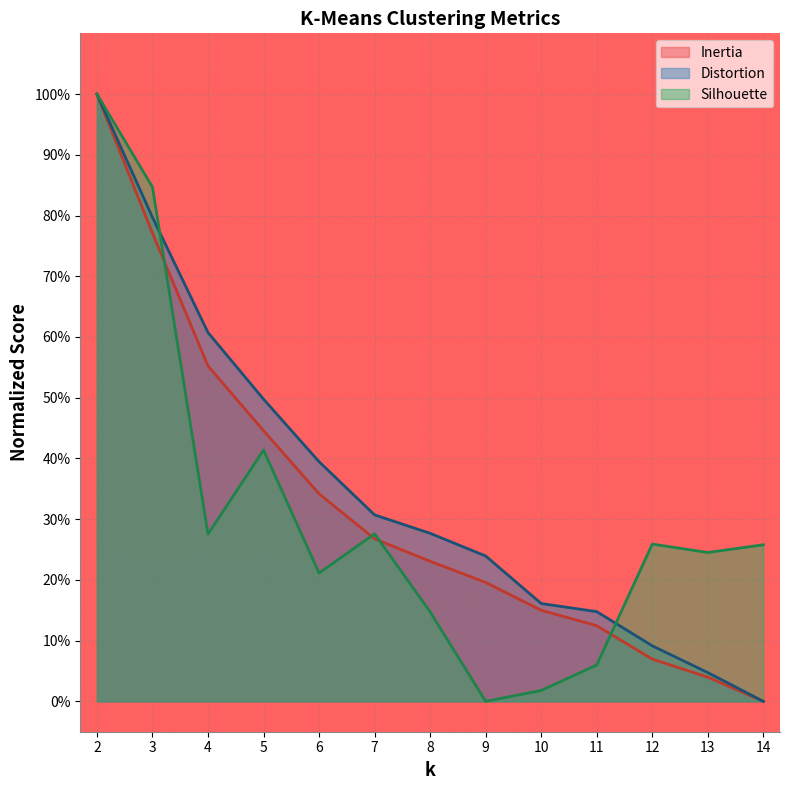

Which has a higher value, 4 or 7?

4